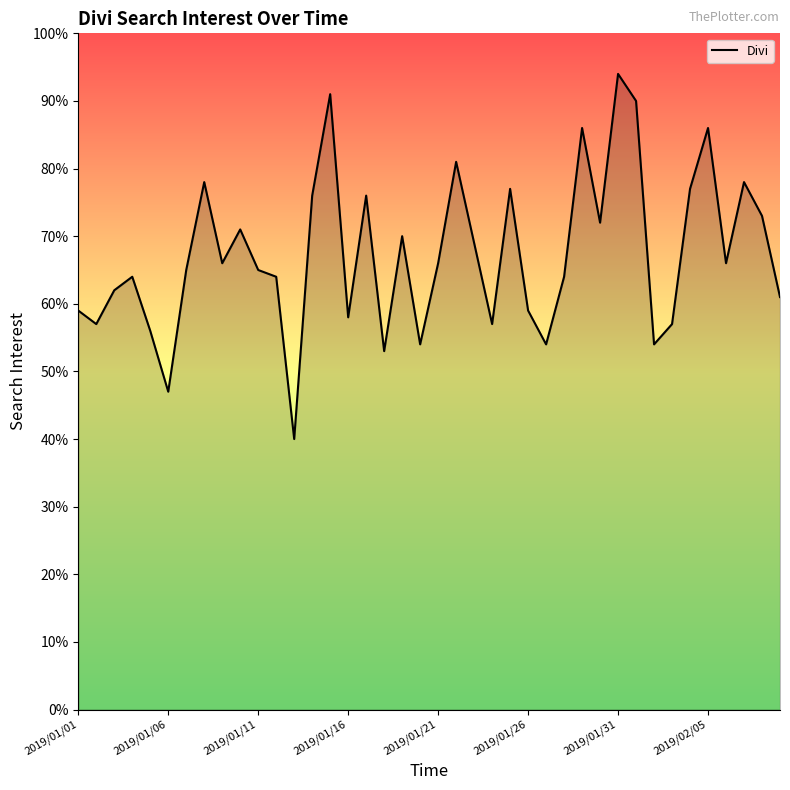

What is the minimum value shown in the chart?

40